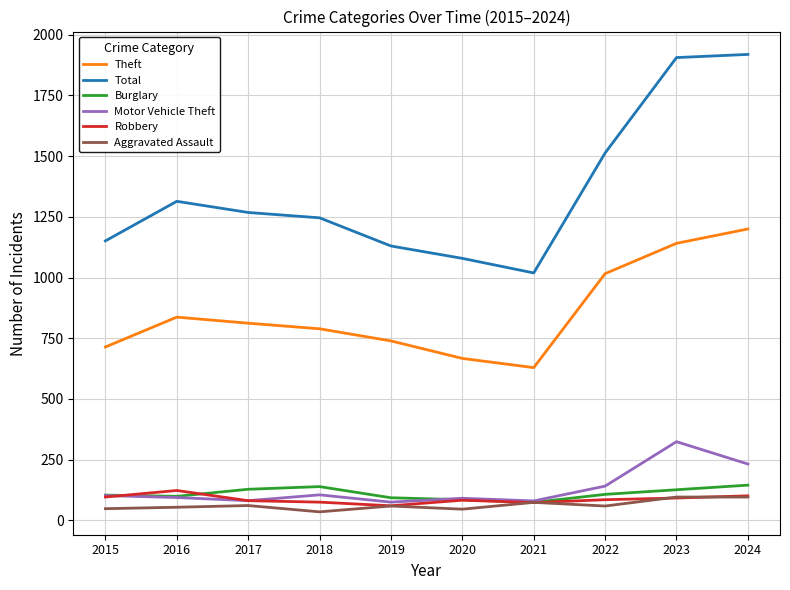

The Theft series shows 739 at 2019. True or false?

True